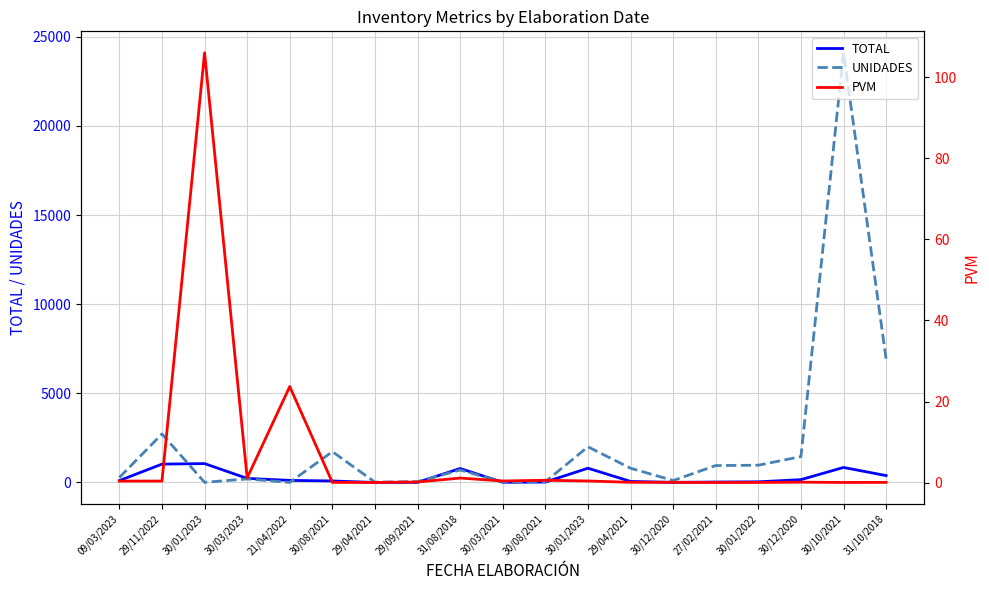

At which label does UNIDADES reach its minimum?

21/04/2022